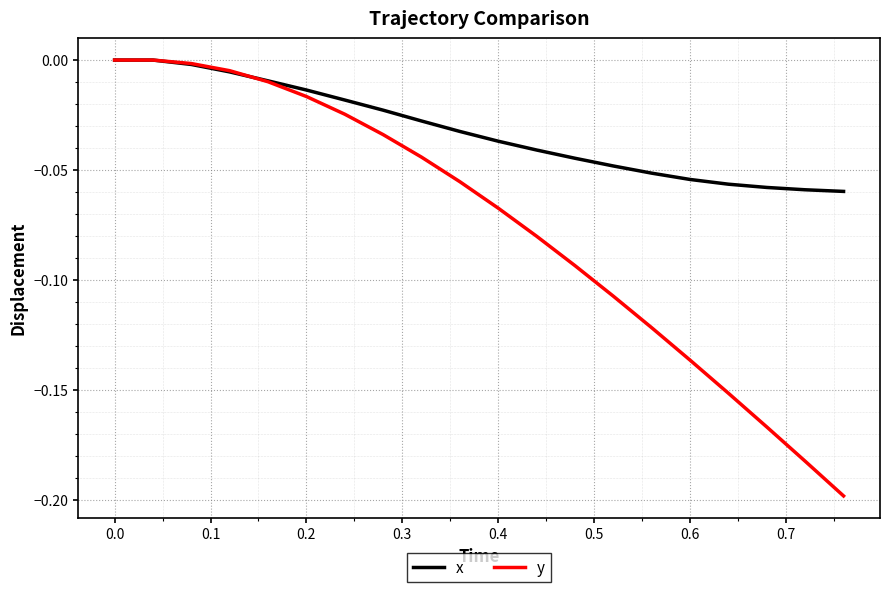

List the series in order of their overall mean, lowest first.

y, x